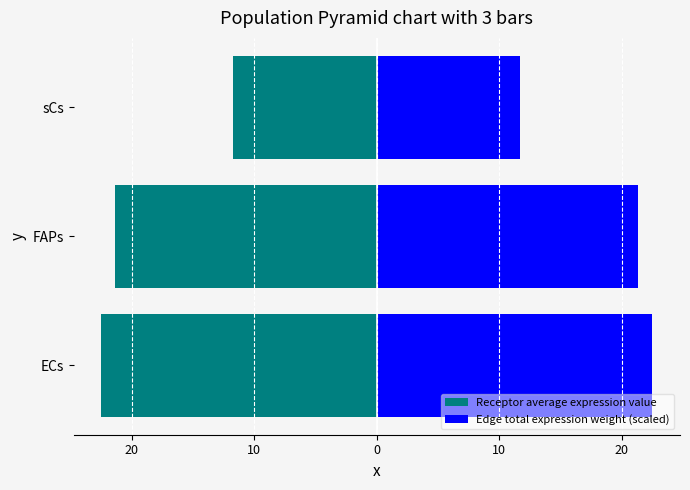

List the series in order of their overall mean, highest first.

Edge total expression weight (scaled), Receptor average expression value